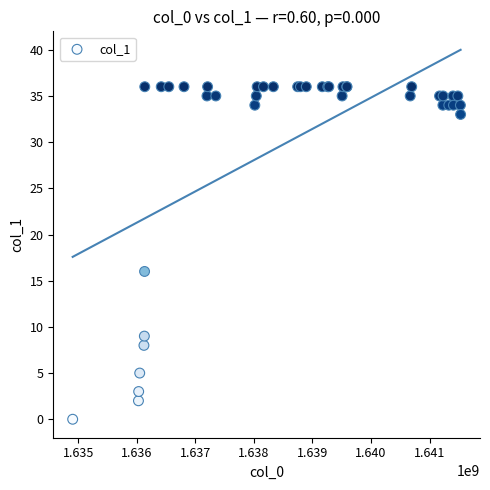

What Y value in the scatter plot is closest to 18?

16